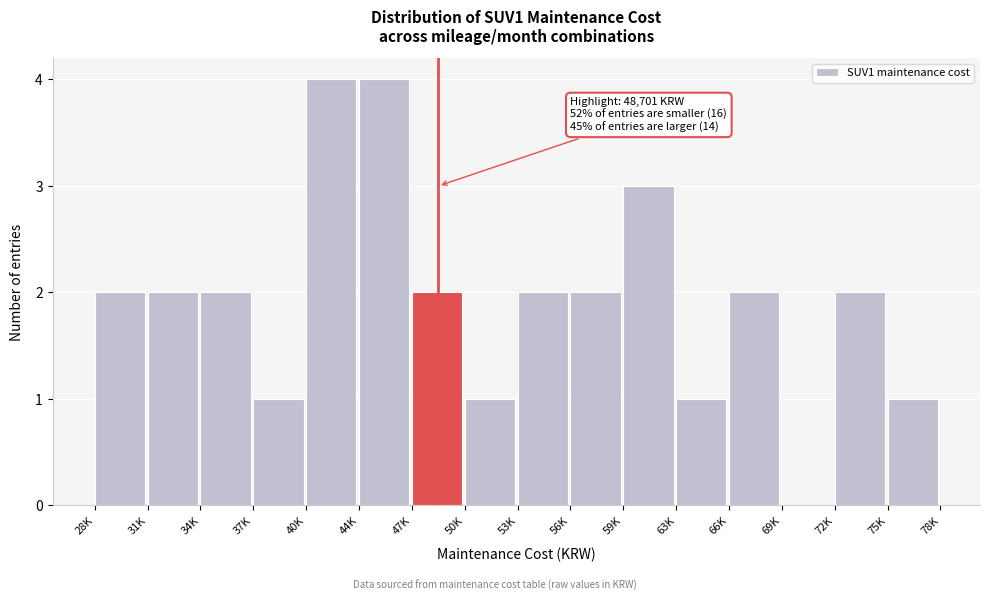

Reading left to right, extract all data points from this chart.

28K=2	31K=2	34K=2	37K=1	40K=4	44K=4	47K=2	50K=1	53K=2	56K=2	59K=3	63K=1	66K=2	69K=0	72K=2	75K=1